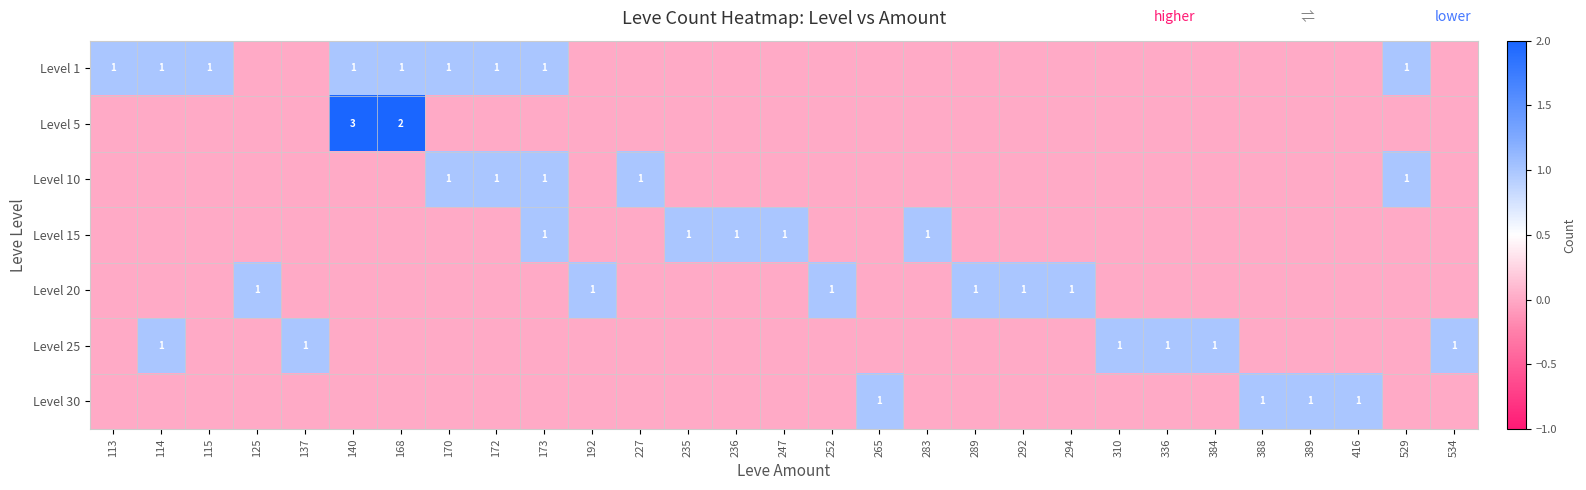

Is it true that Level 1 equals 0 at 192?

True